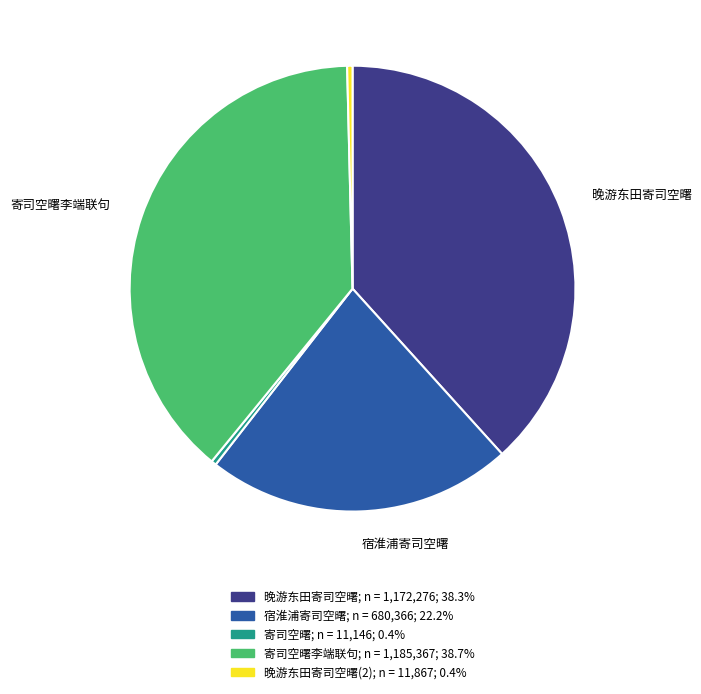

Is there any slice that represents more than half of the pie?

No